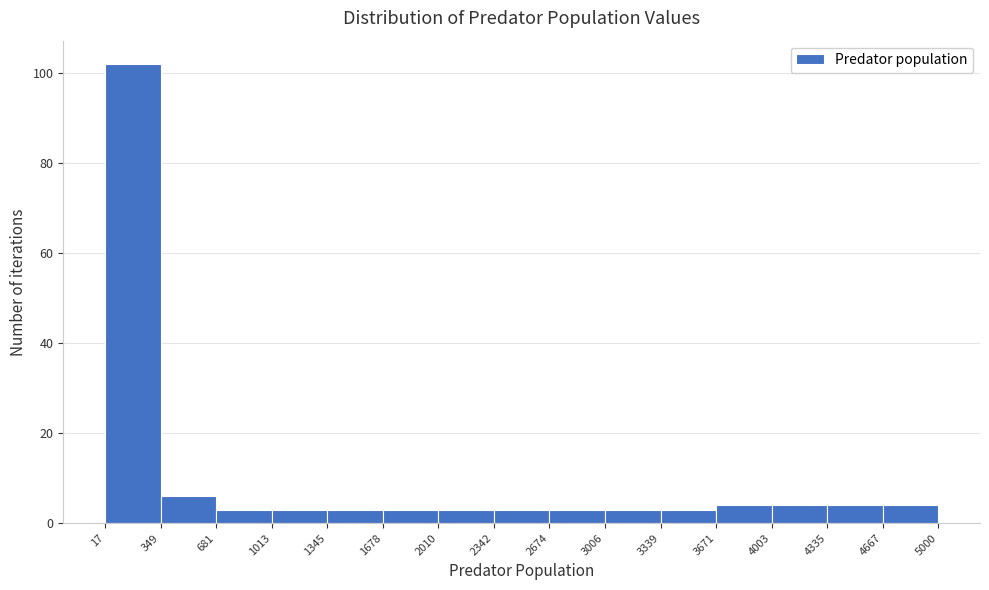

How tall is the bar that spans 4003 to 4335 on the x-axis? The values are not printed on the chart, so give them approximately, as read against the axis.

4